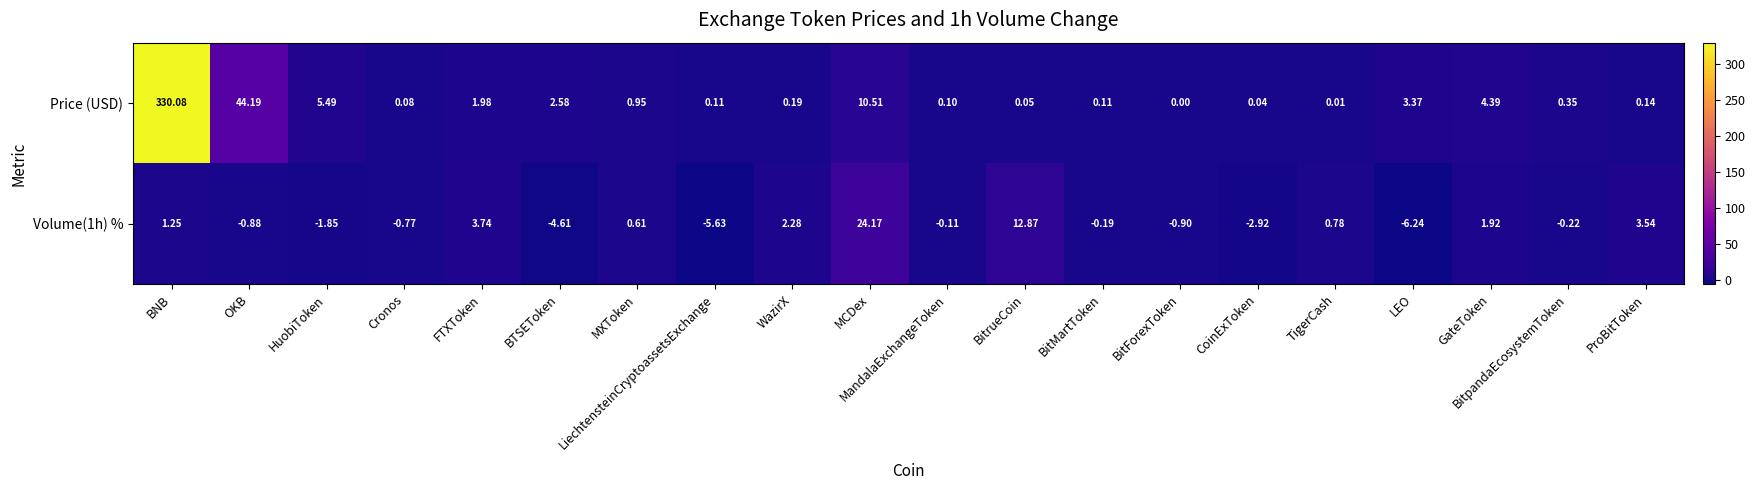

How many negative values does the Volume(1h) % series have?

11